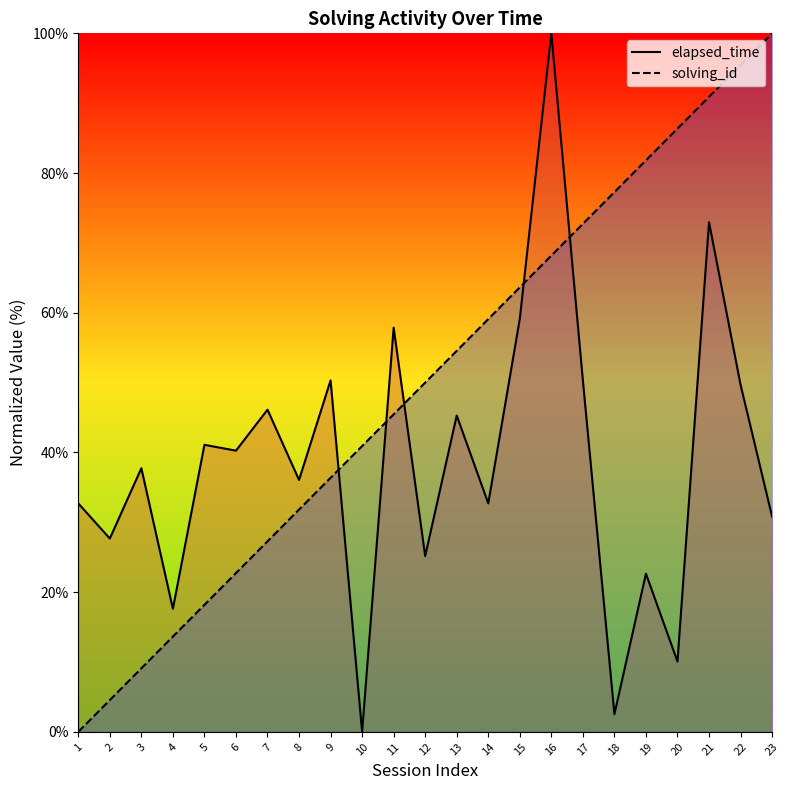

How many interior local valleys does the elapsed_time series have?

9